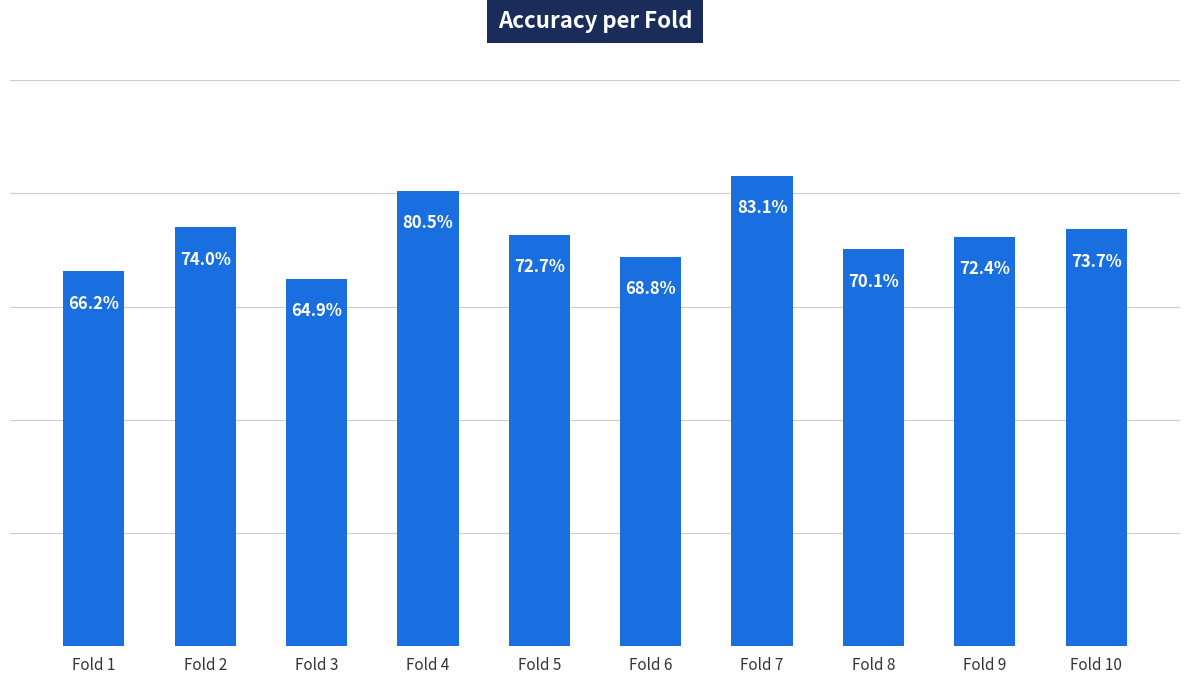

Read the value at Fold 4.

0.8